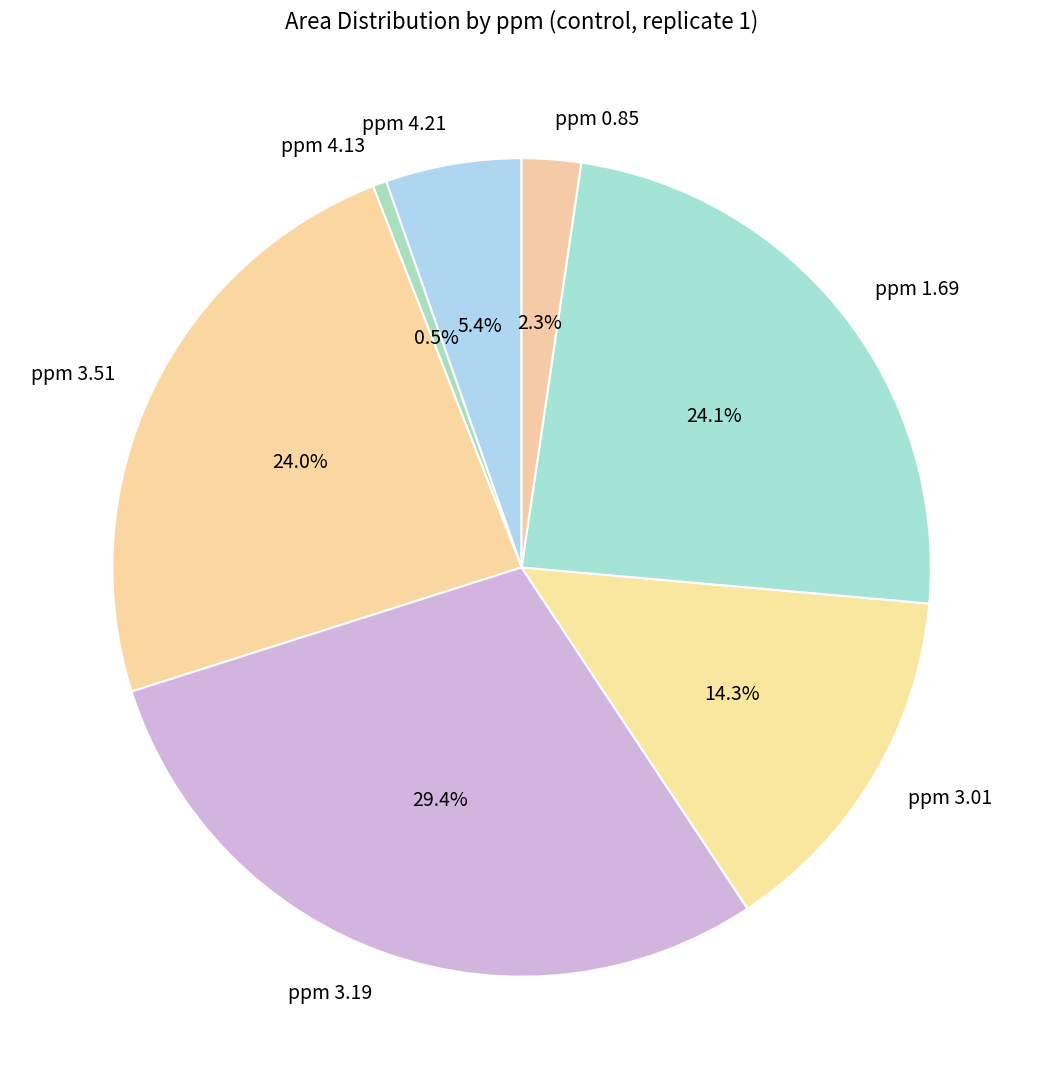

What percentage is NOT represented by ppm 0.85?

97.7%